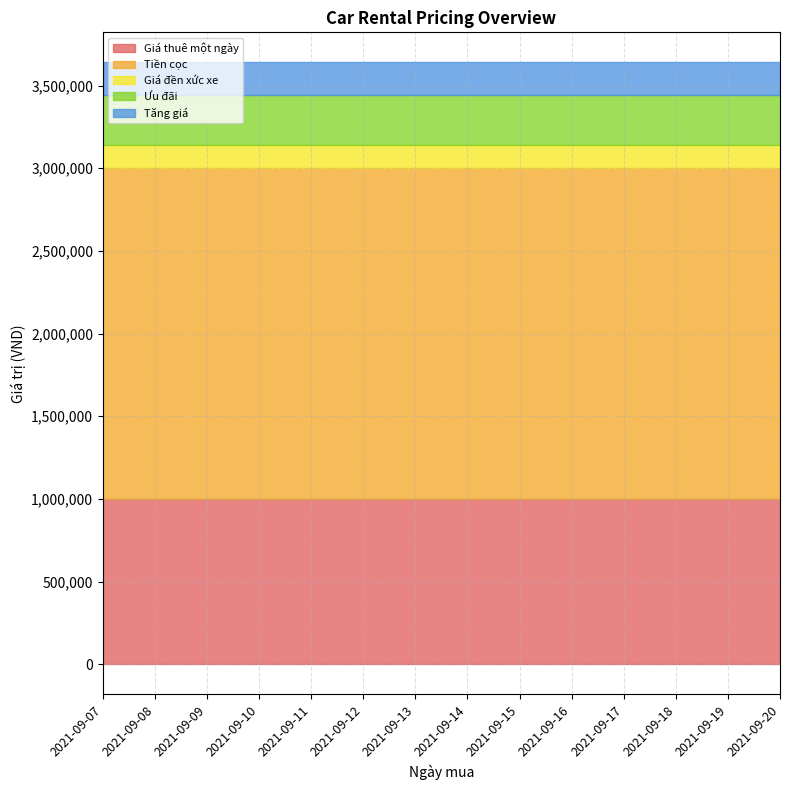

True or false: Giá thuê một ngày has more than 2 points higher than both neighbors.

False